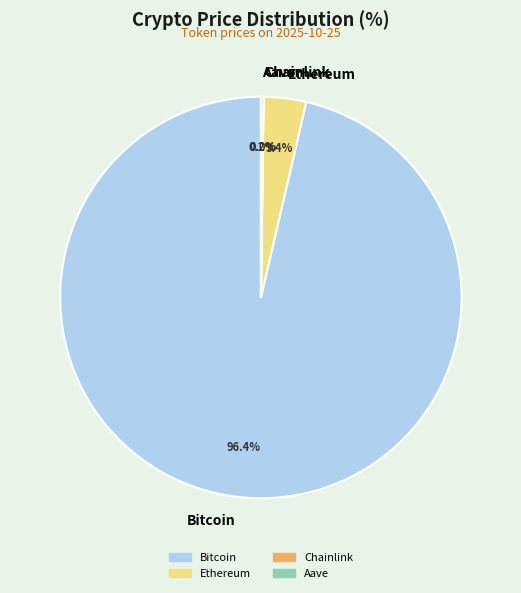

To the nearest percent, what portion does Ethereum represent?

3%